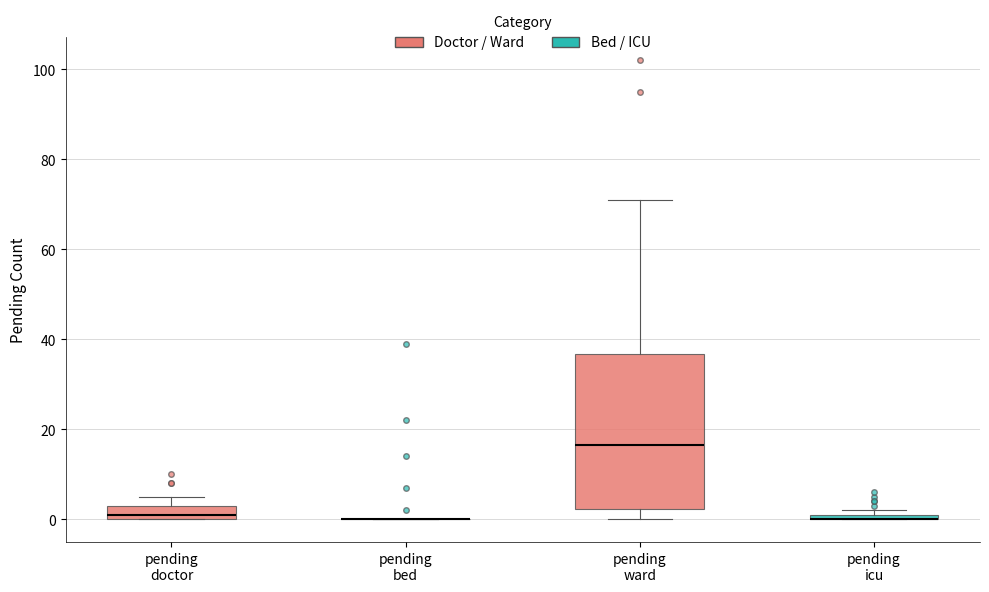

Where is the lower edge of the box for pending doctor on the y-axis? The values are not printed on the chart, so give them approximately, as read against the axis.

0